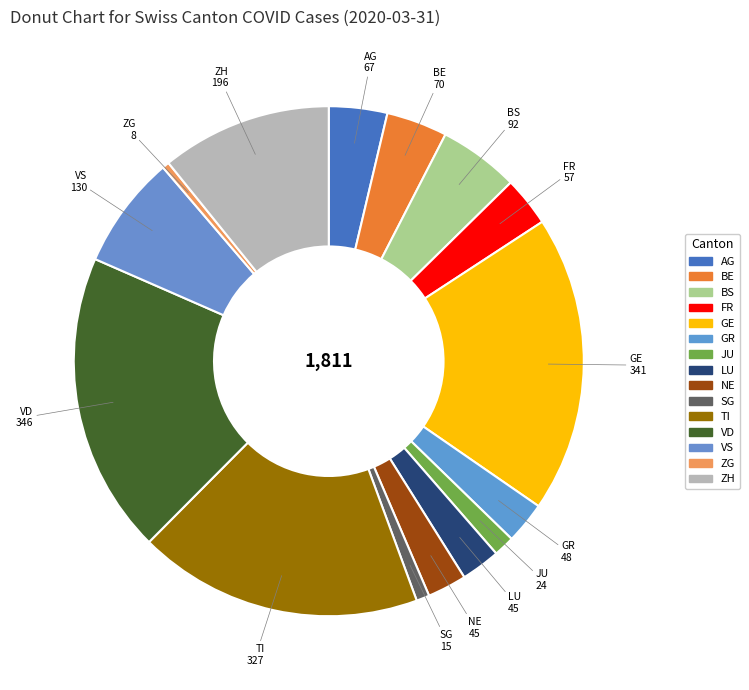

What is the smallest slice in the pie chart?

ZG